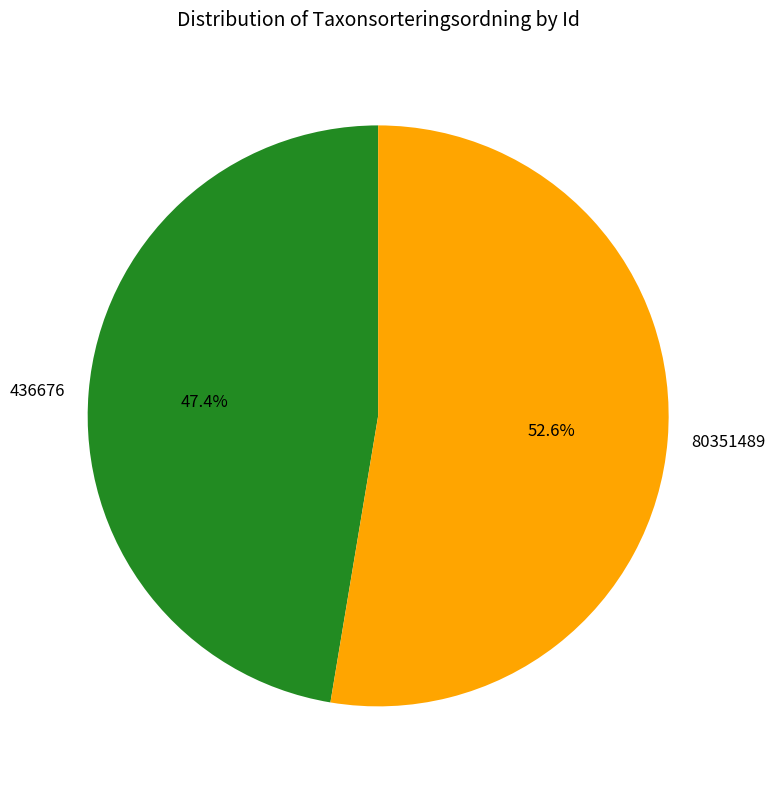

To the nearest percent, what portion does 436676 represent?

47%